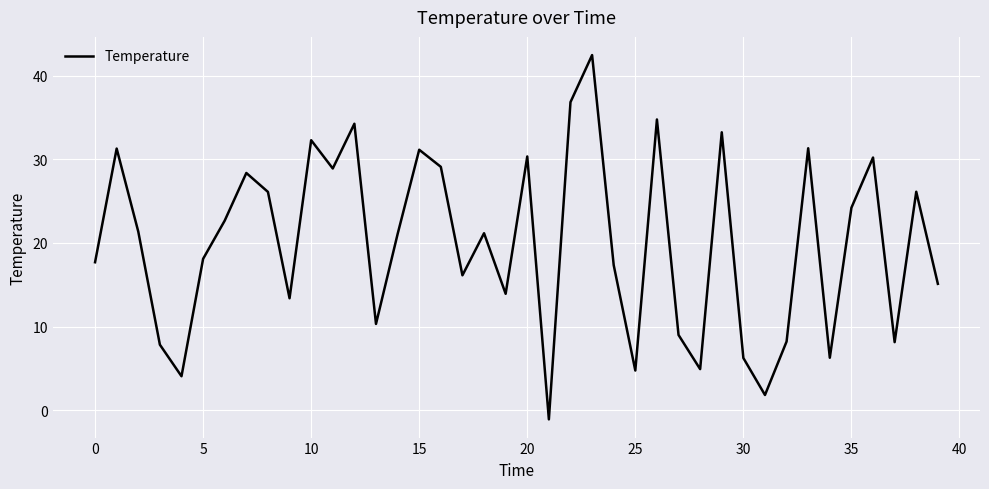

What is the greatest value displayed?

42.4